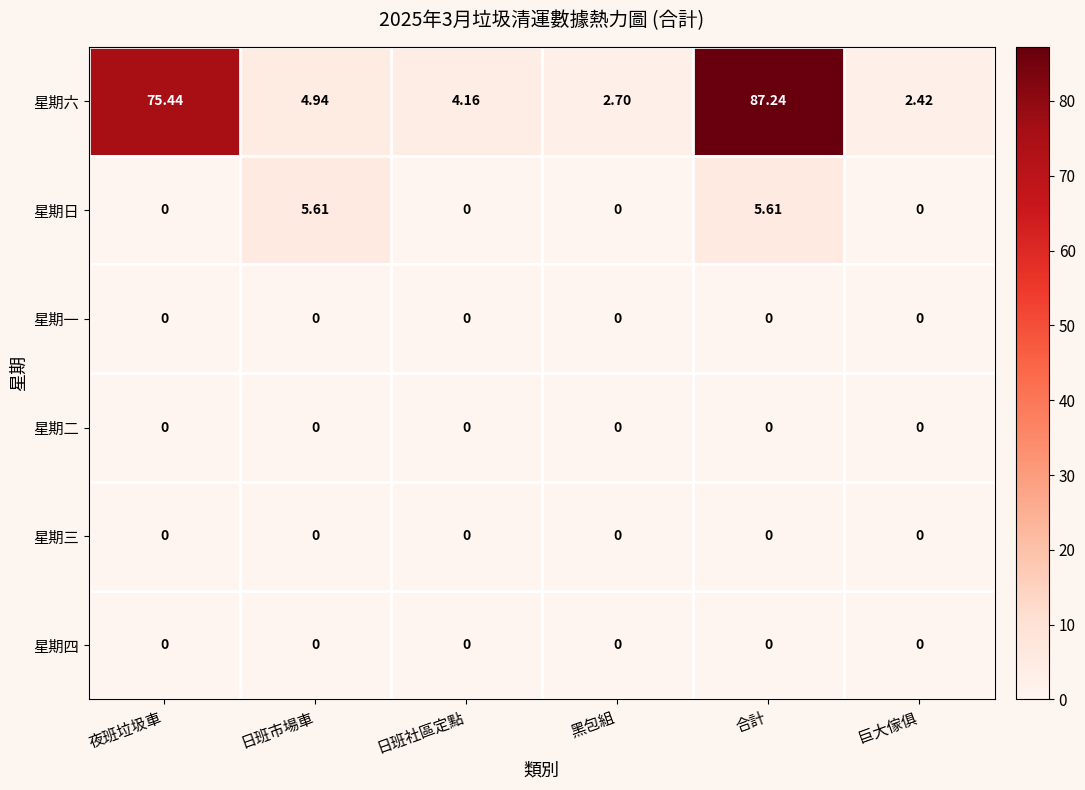

Which category has the highest value across all series?

合計